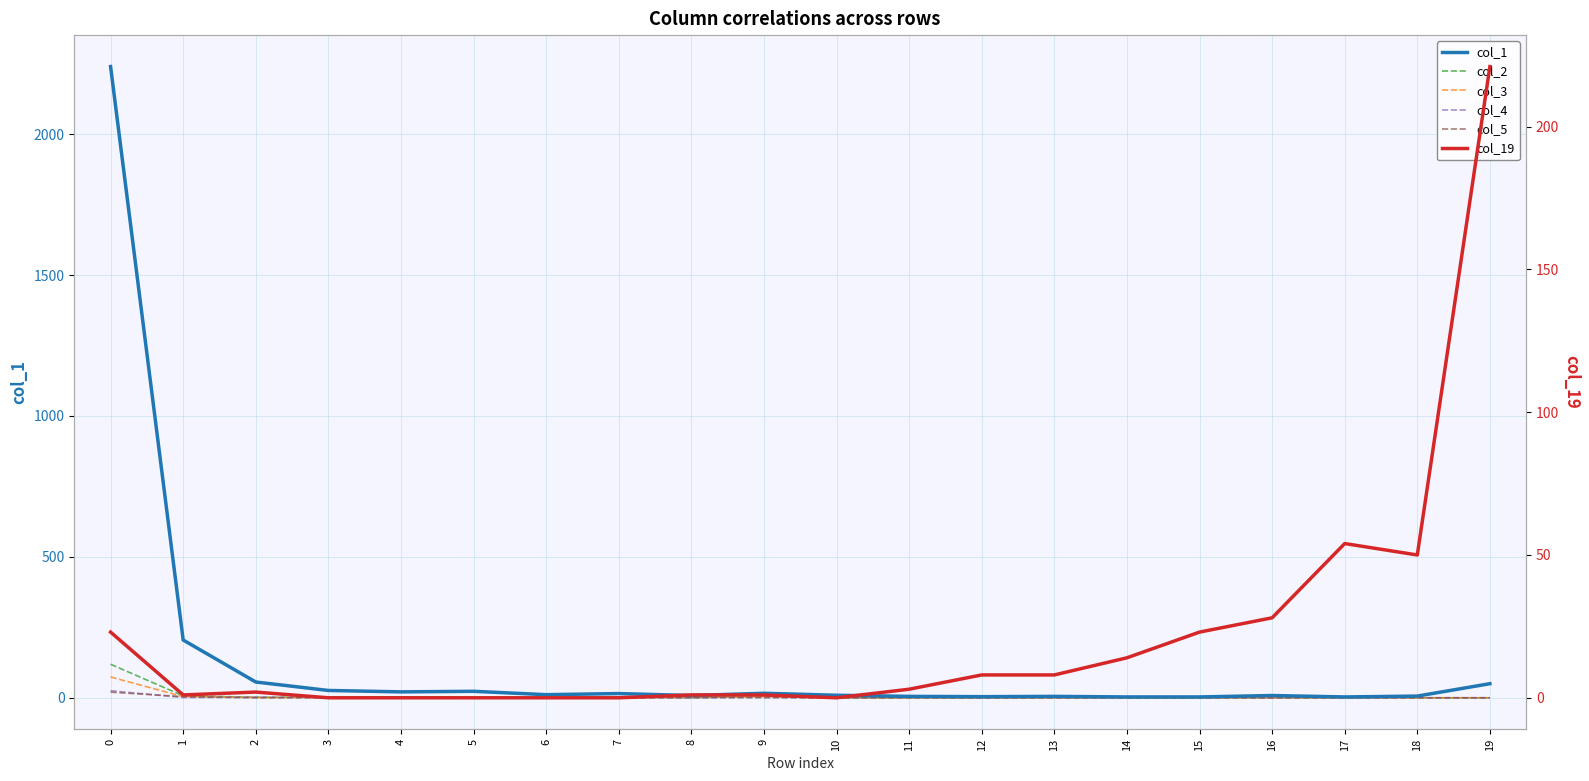

How many data points does each series have?

20